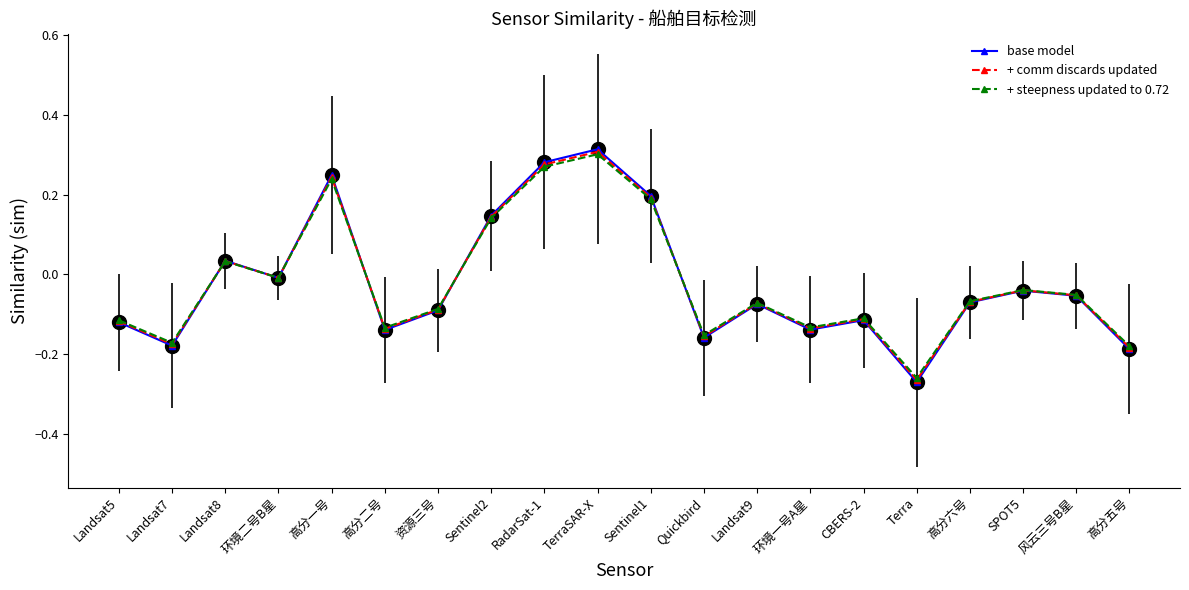

Which series has the largest range (max minus min)?

base model